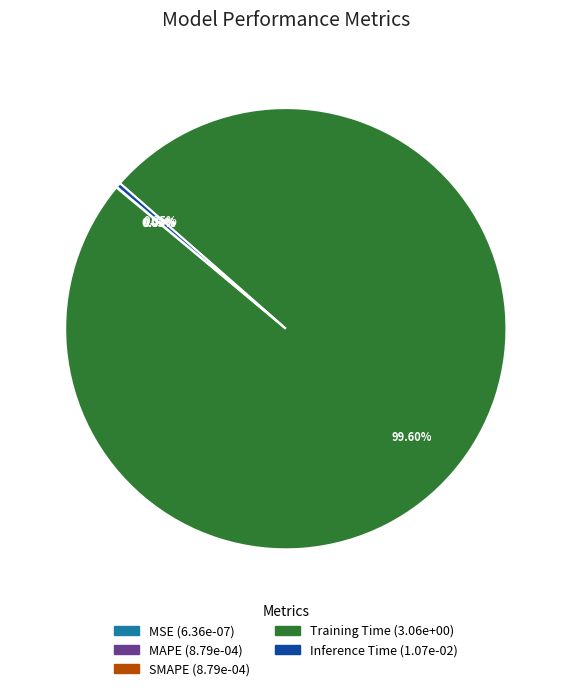

Which slice is the largest?

Training Time